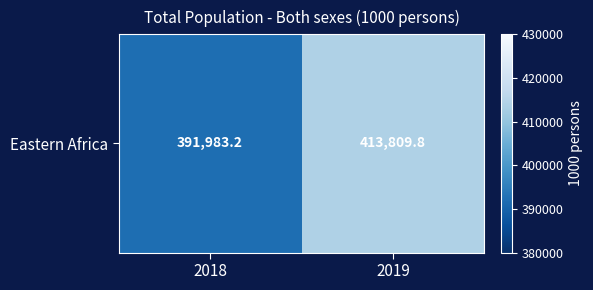

Rank the categories by value from highest to lowest.

2019, 2018